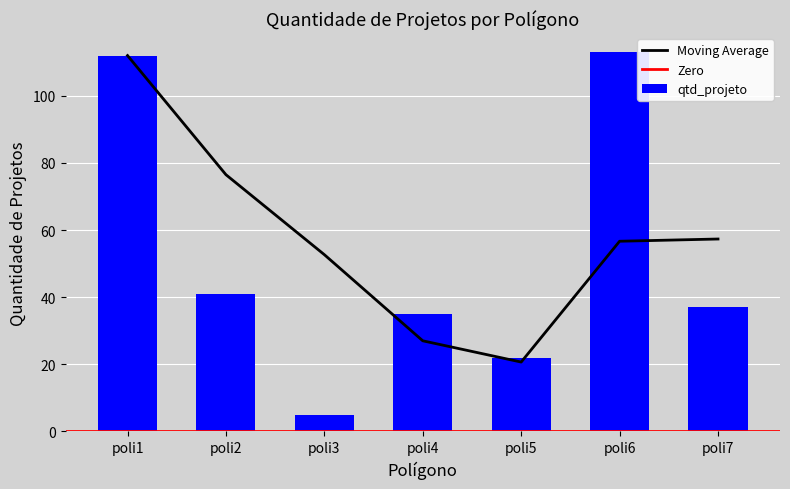

The value at poli4 is 35. True or false?

True